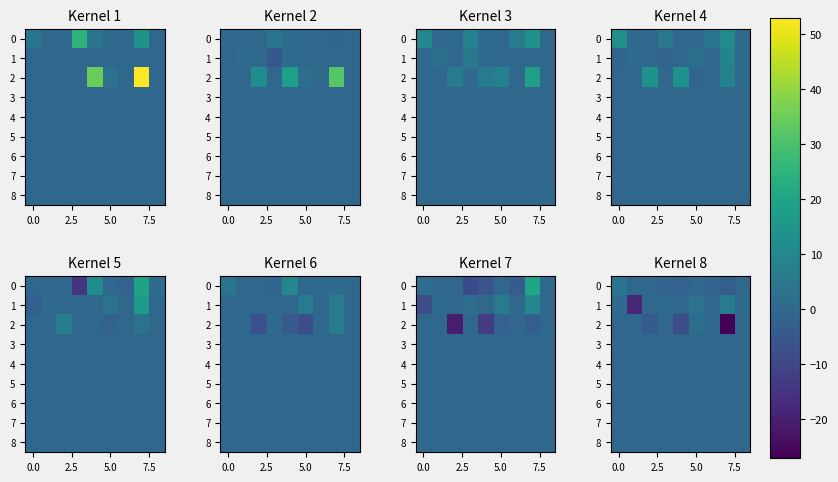

How many distinct data groups are displayed?

9